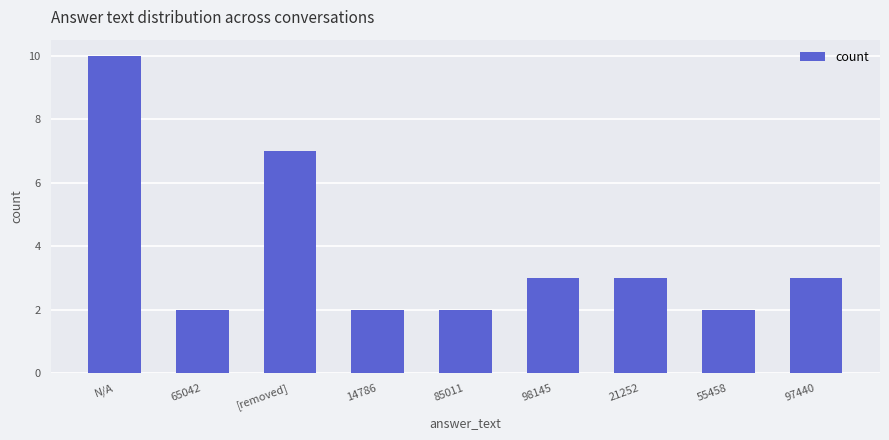

Is it true that the value at 97440 is 5?

False